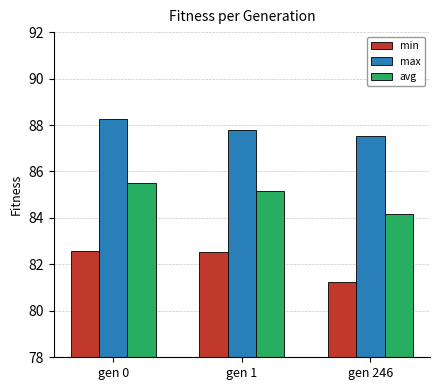

Which series changed the most between gen 0 and gen 246?

avg